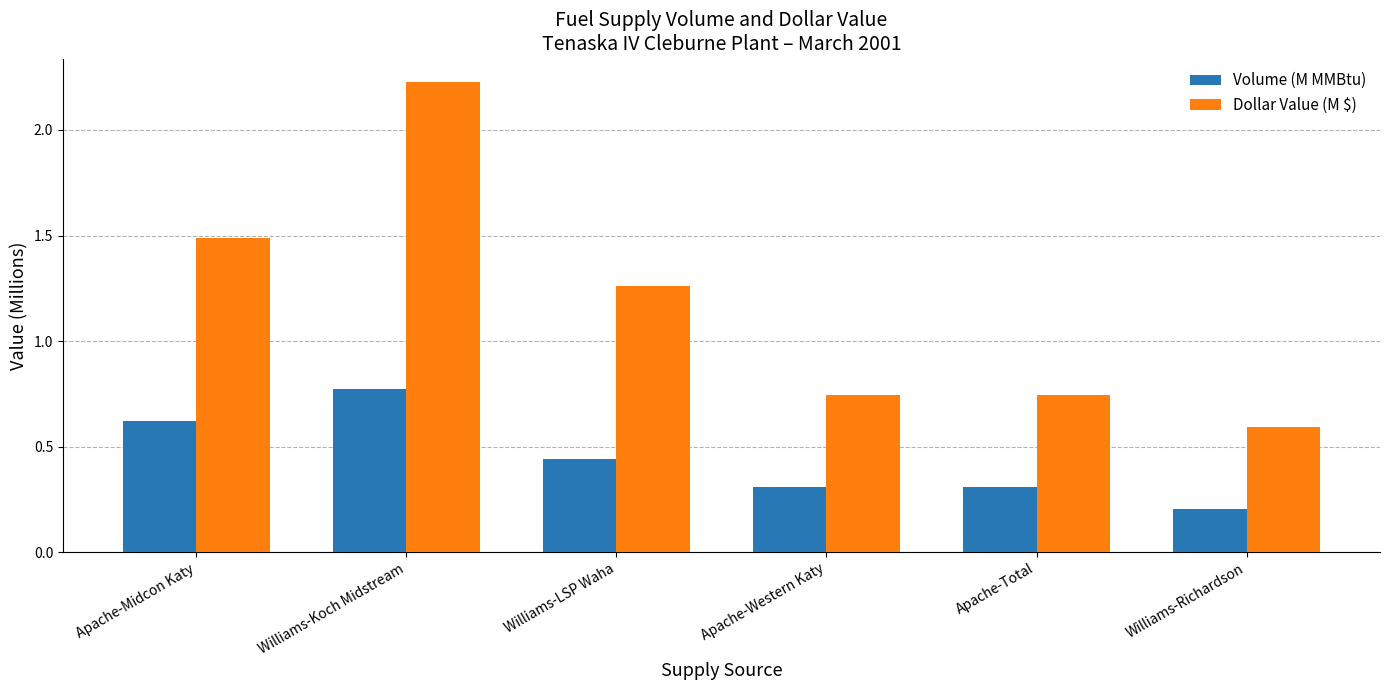

Which category has the highest value in the Volume (M MMBtu) series?

Williams-Koch Midstream